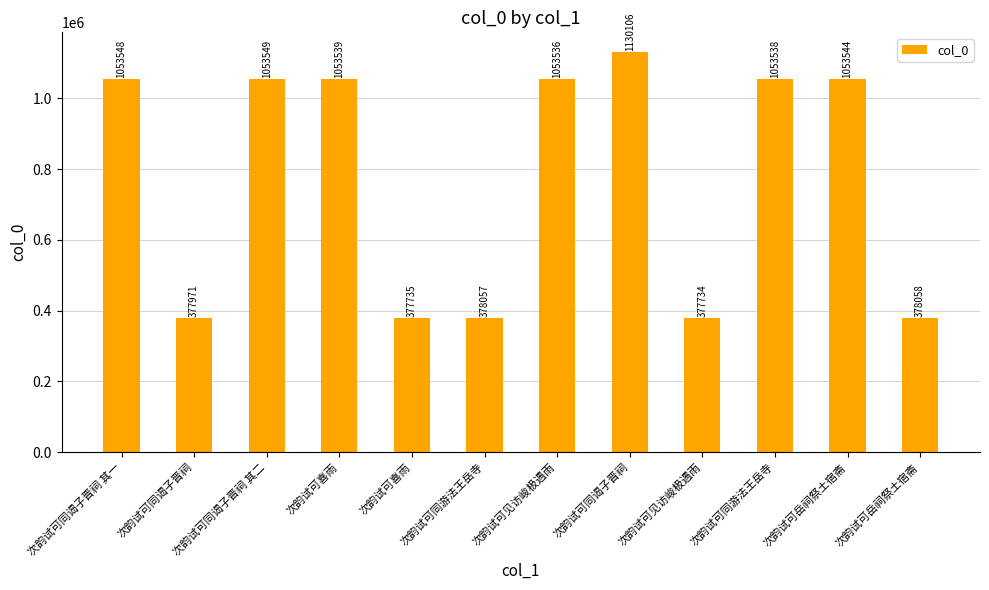

What is the difference between the values at 次韵试可喜雨 and 次韵试可同谒子晋祠 其一?

675813